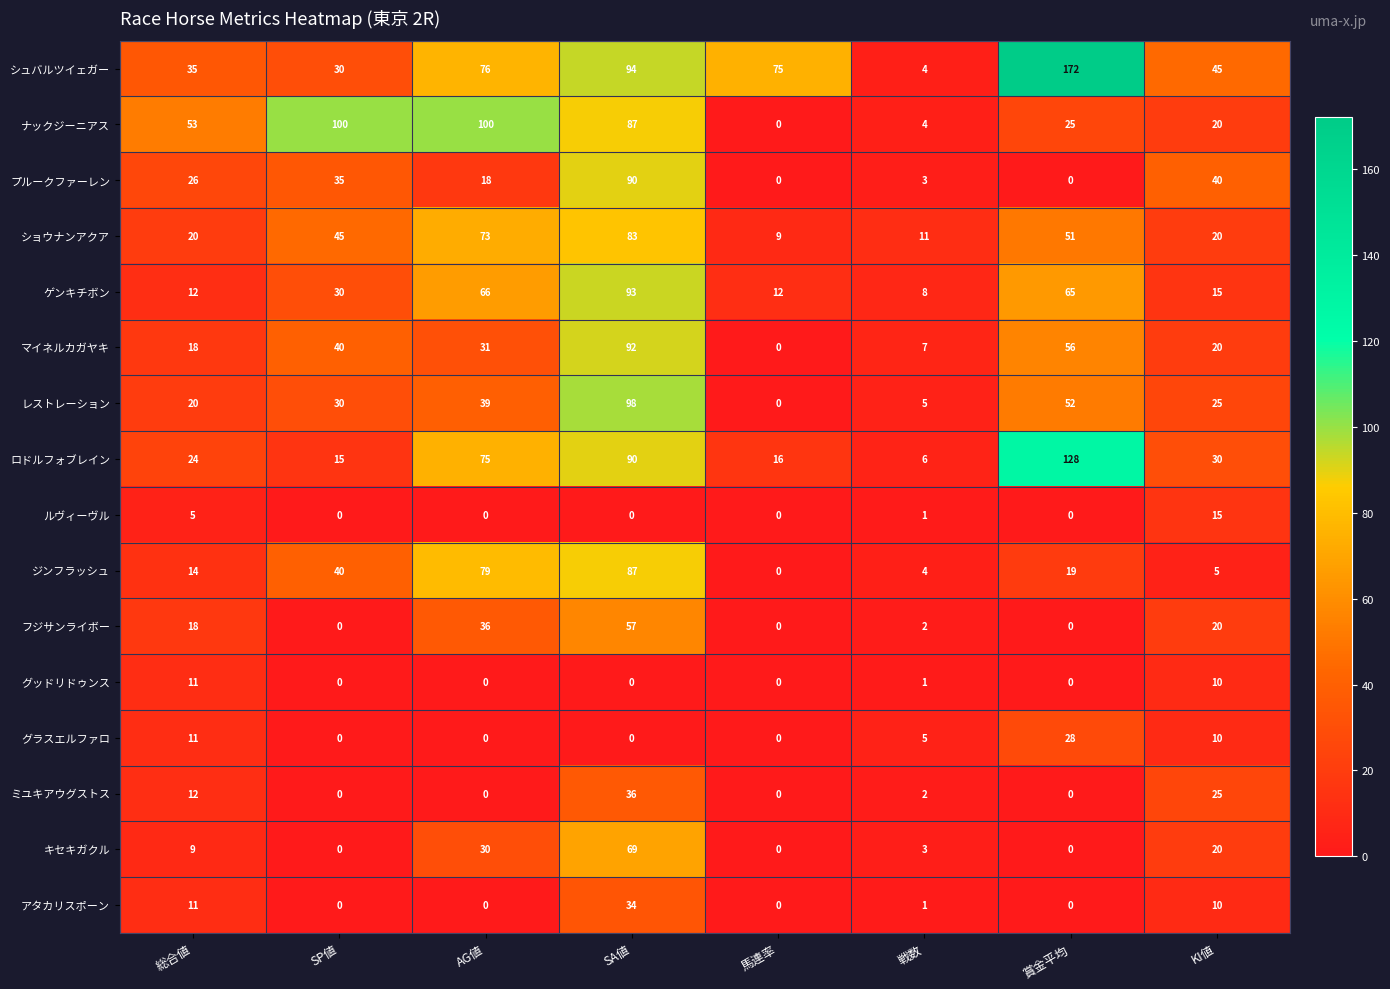

What is the difference between the highest and lowest values at 賞金平均?

172